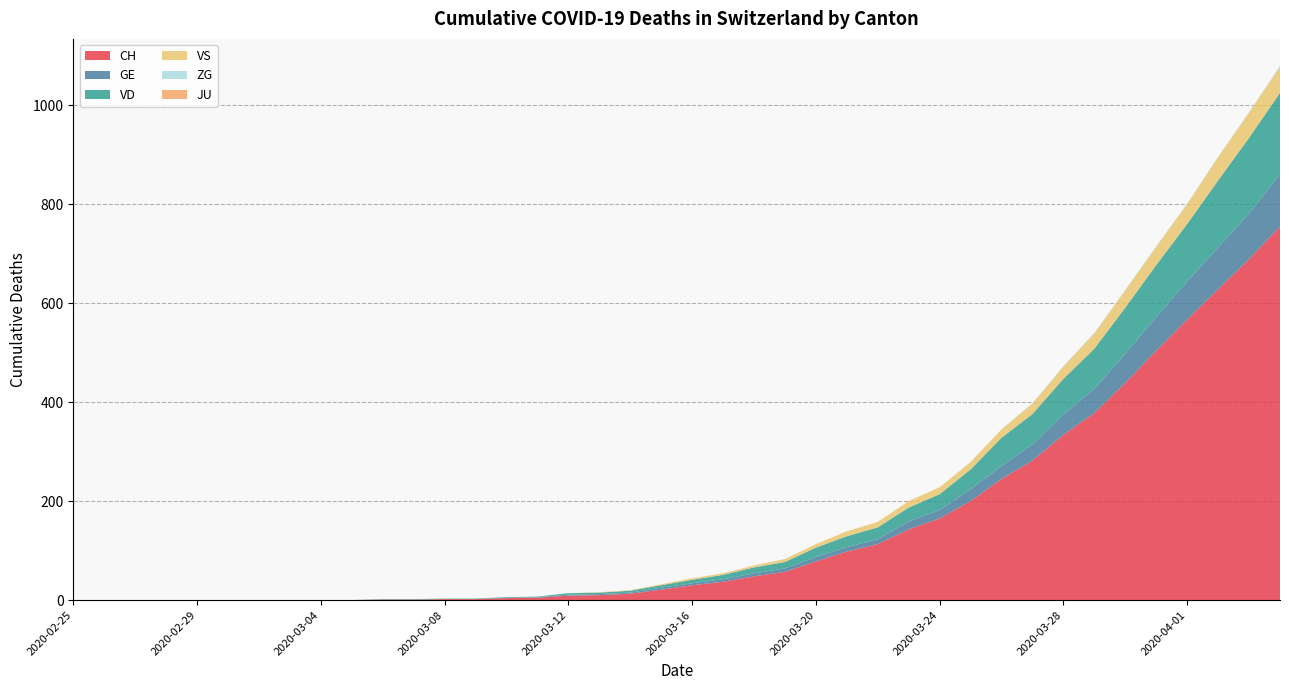

Reading right to left, transcribe all the data shown in this chart.

CH: 755	689	628	567	504	439	378	334	282	245	200	165	143	113	98	78	57	48	37	30	21	13	10	9	5	4	2	2	1	1	0	0	0	0	0	0	0	0	0	0
GE: 106	92	85	77	68	59	49	41	33	26	24	17	16	10	9	9	7	6	5	4	4	2	2	2	1	1	0	0	0	0	0	0	0	0	0	0	0	0	0	0
VD: 164	153	135	116	105	93	81	72	61	57	40	32	28	24	22	19	13	12	9	7	5	4	3	3	1	1	1	1	1	1	0	0	0	0	0	0	0	0	0	0
VS: 53	51	47	40	37	35	31	25	21	17	15	14	13	11	10	7	6	4	3	3	2	1	1	0	0	0	0	0	0	0	0	0	0	0	0	0	0	0	0	0
JU: 0	0	0	0	0	0	0	0	0	0	0	0	0	0	0	0	0	0	0	0	0	0	0	0	0	0	0	0	0	0	0	0	0	0	0	0	0	0	0	0
ZG: 2	1	1	1	1	1	1	1	1	0	0	0	0	0	0	0	0	0	0	0	0	0	0	0	0	0	0	0	0	0	0	0	0	0	0	0	0	0	0	0